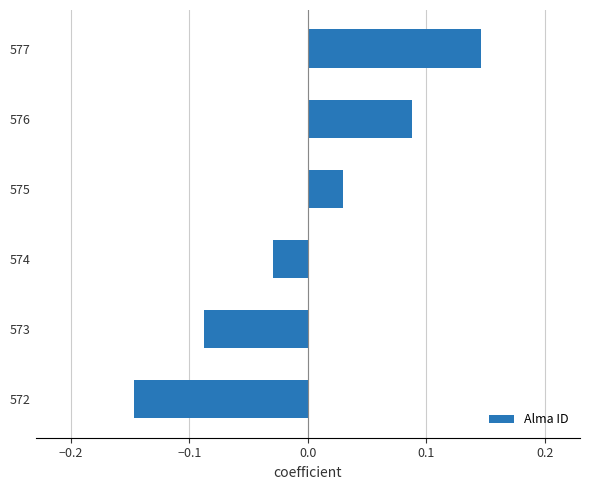

What is the difference between the maximum and minimum values?

0.3